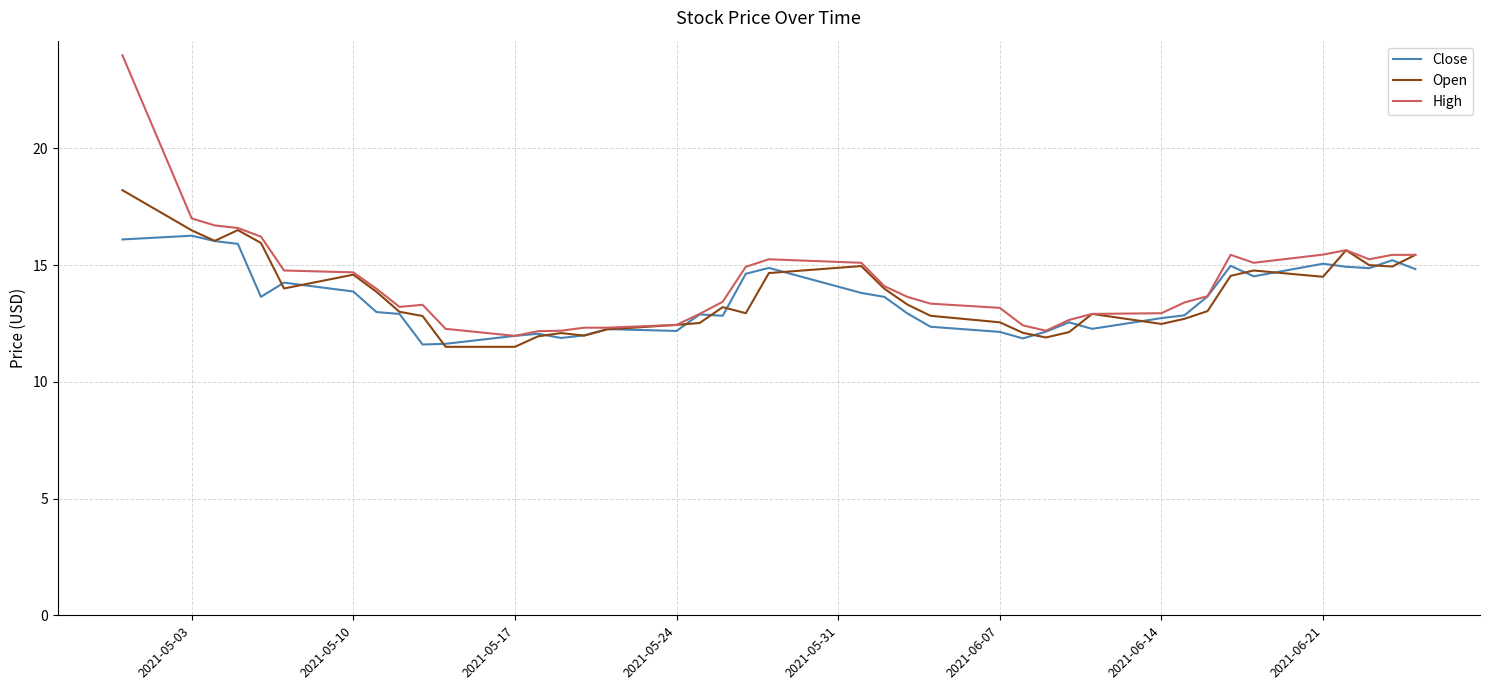

List the series in order of their peak value, lowest first.

Close, Open, High